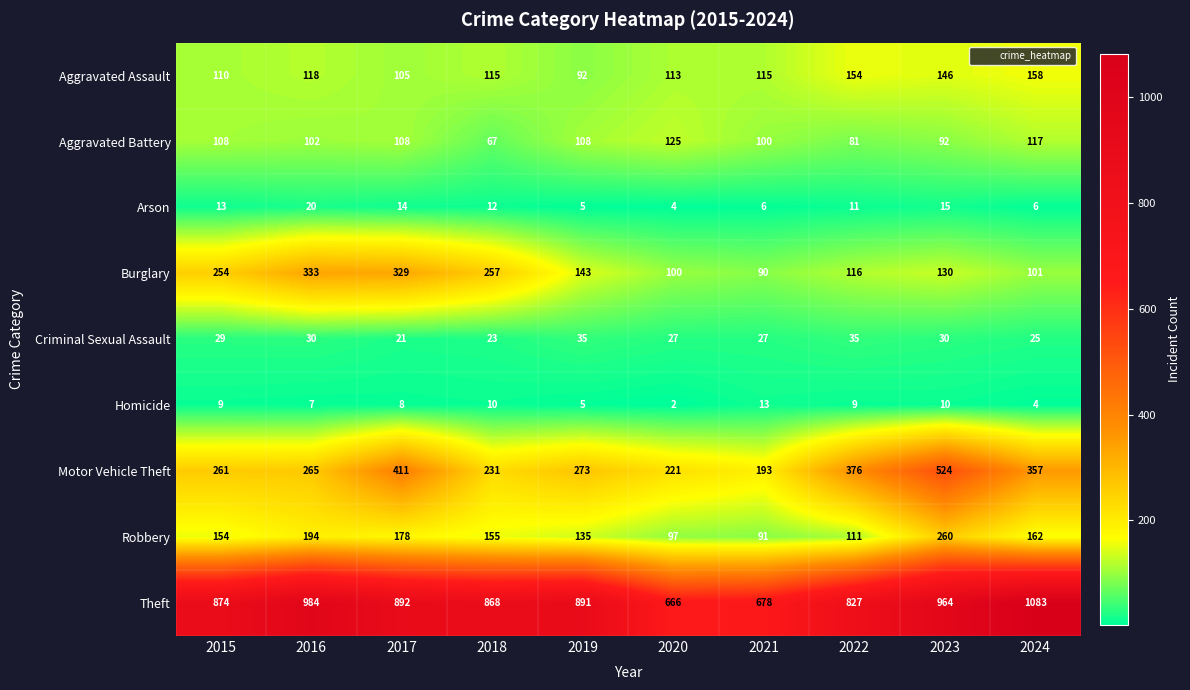

What is the spread (max minus min) of values at 2020?

664